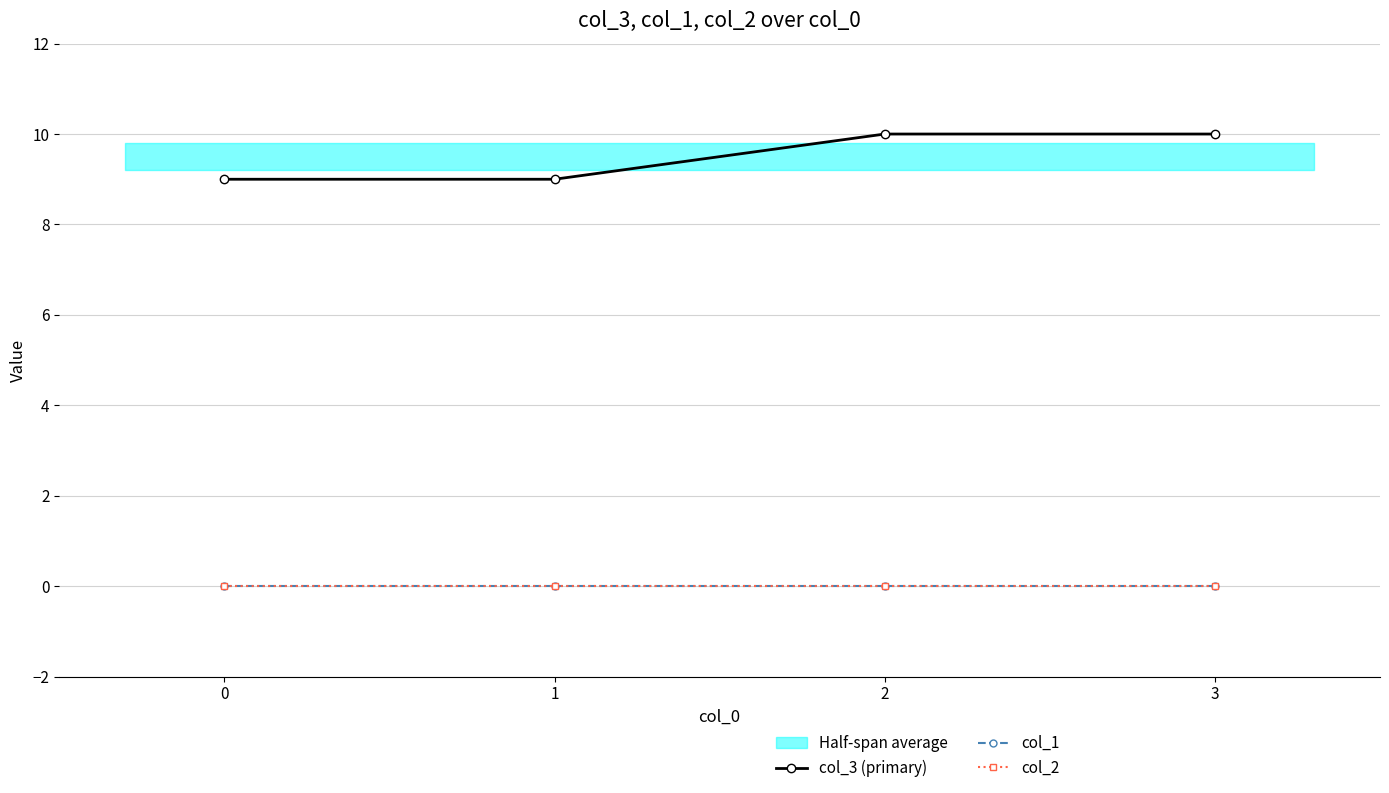

How many data points does each series have?

4